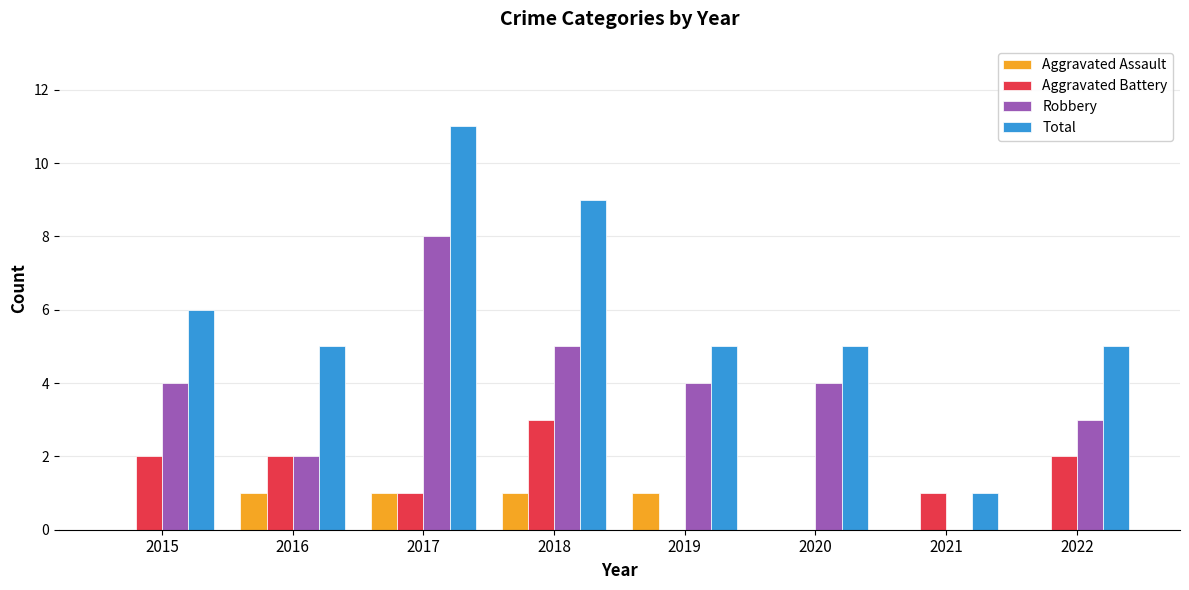

The value of Aggravated Assault at 2020 is 1. True or false?

False